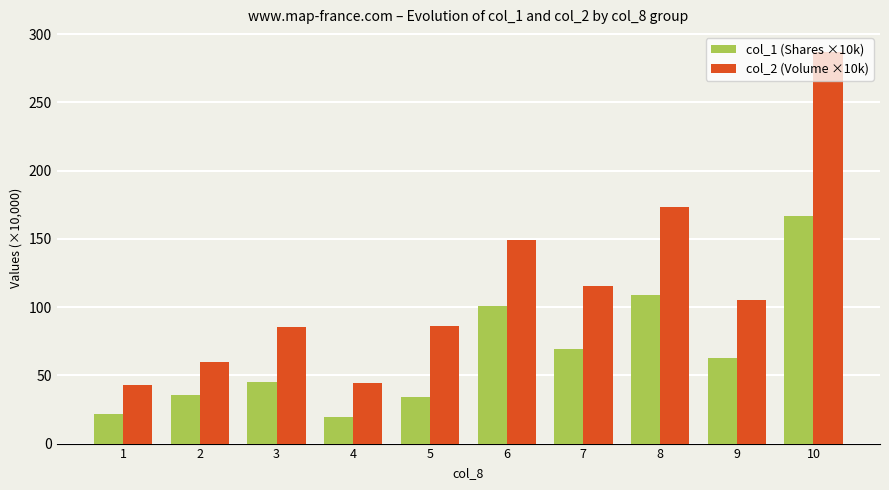

True or false: col_2 (Volume ×10k) has a value of 287.1 at 10.

True